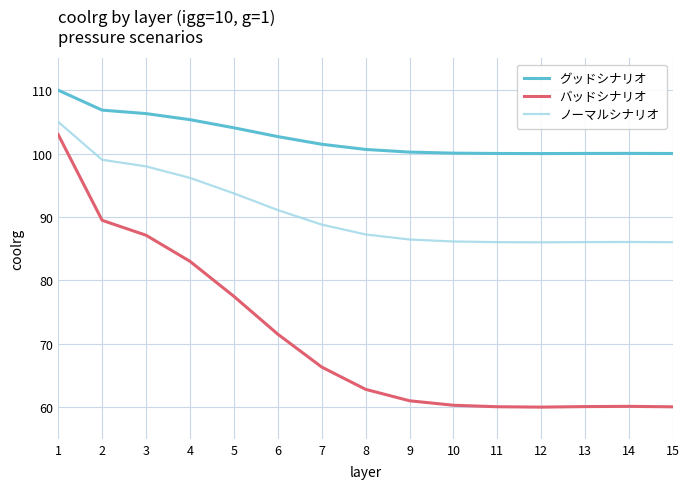

How many values in the ノーマルシナリオ series are below 87?

7